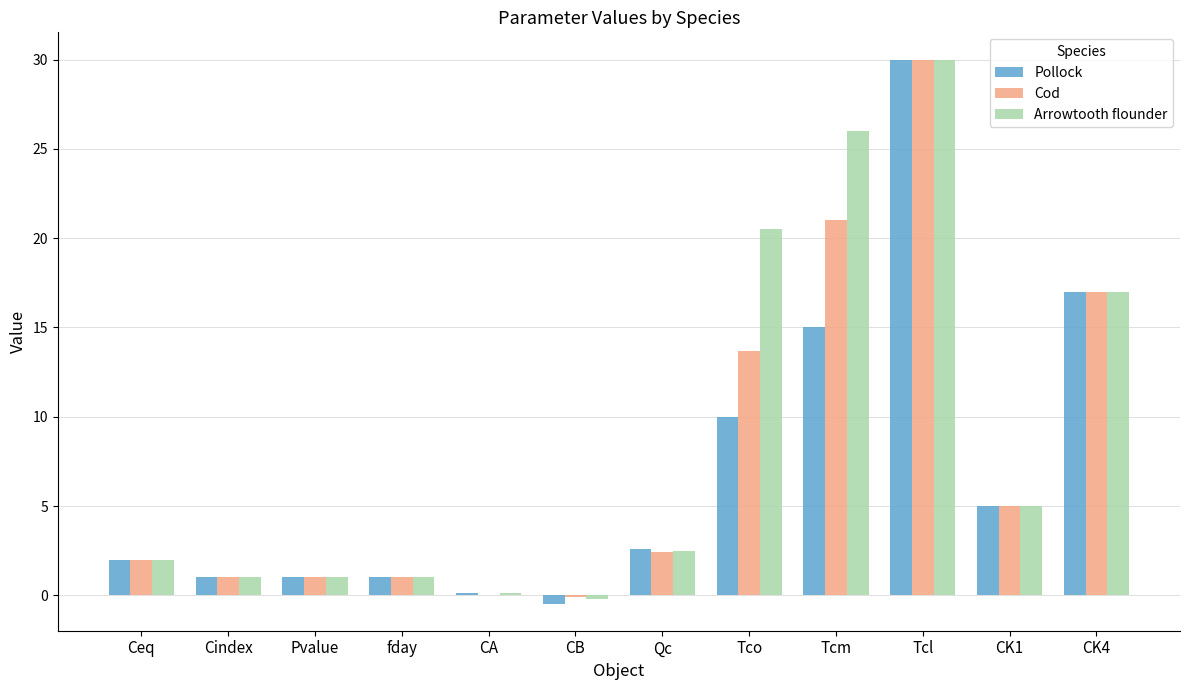

Does the chart contain stacked bars?

No